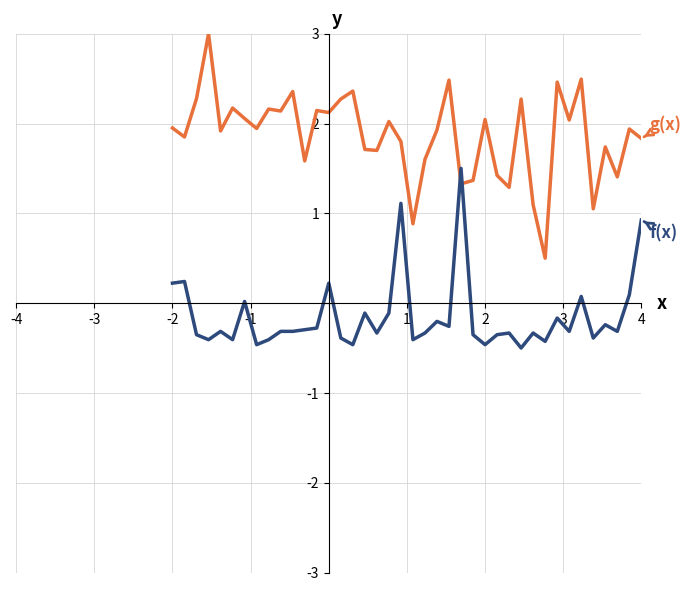

What is the minimum value shown in the chart?

-0.5